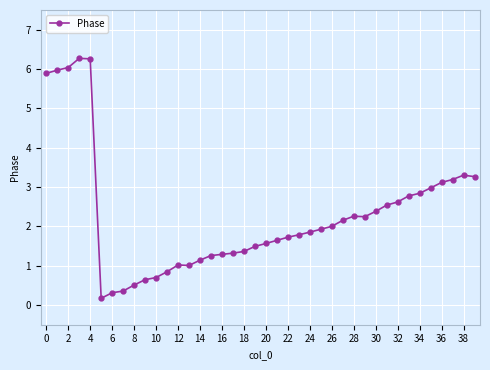

What is the sum of all values?

92.0